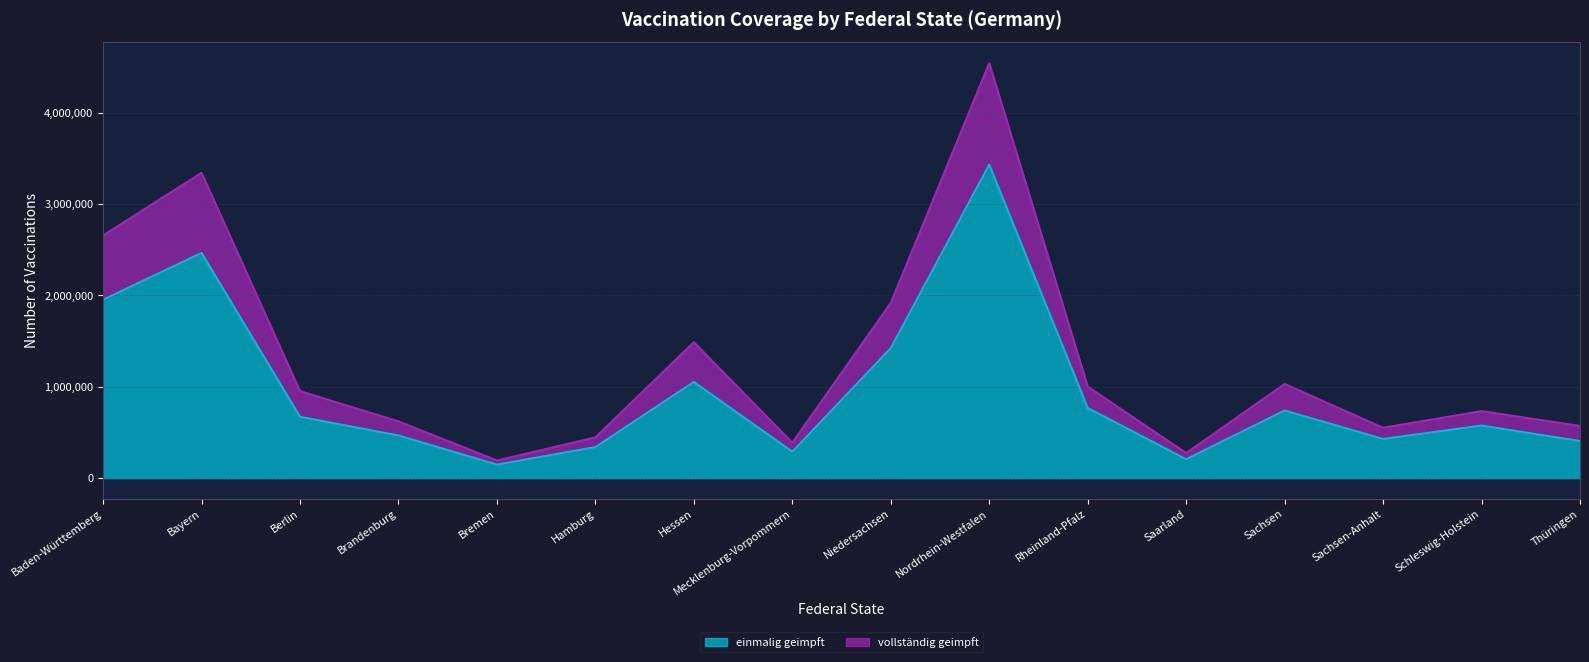

How many lines are shown in the chart?

2